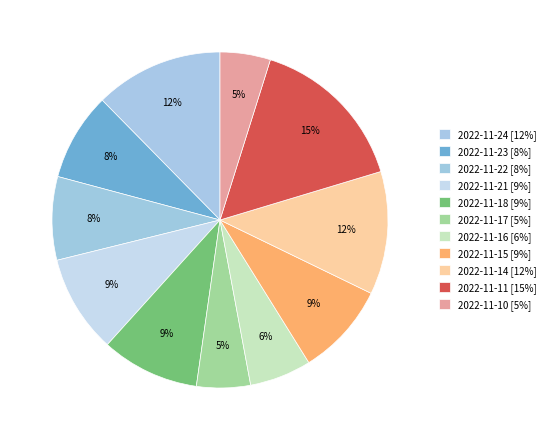

How many segments does this pie chart have?

11